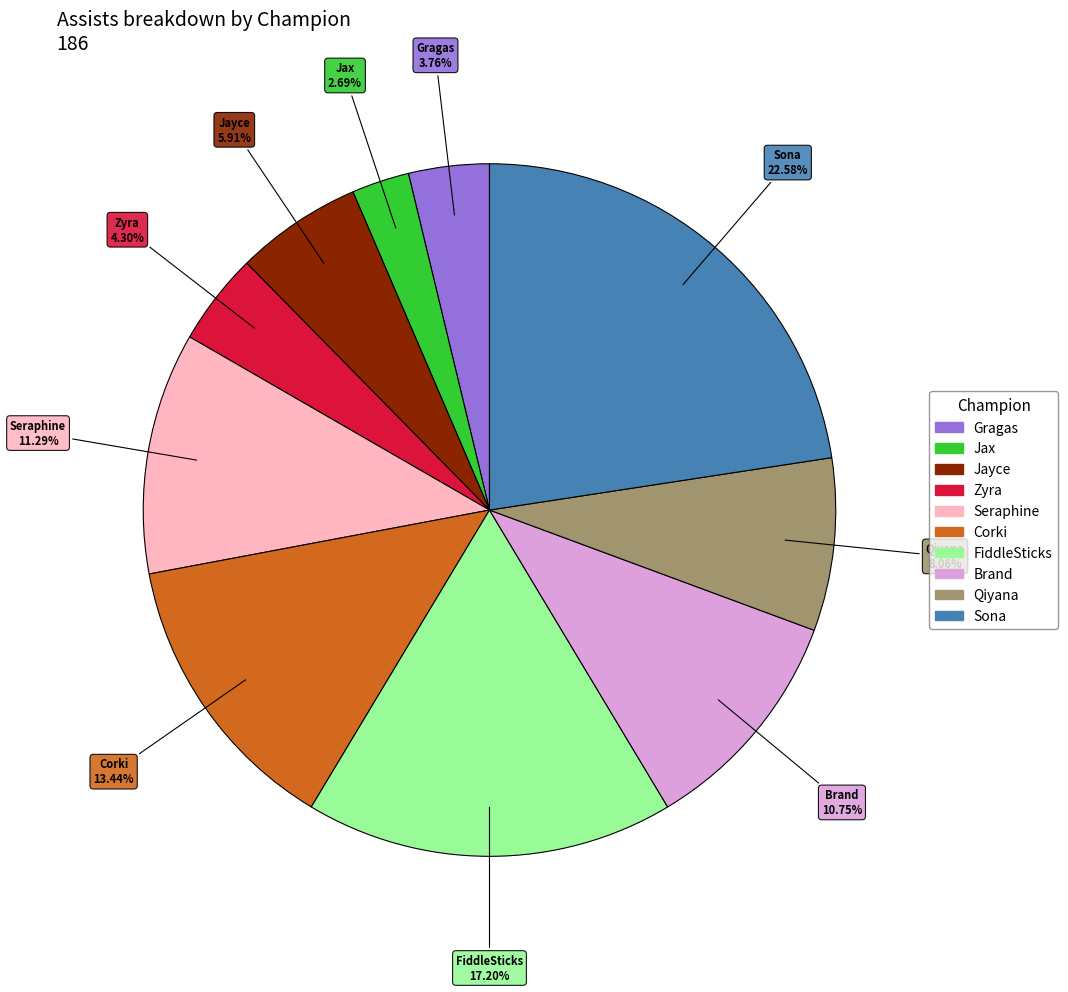

The Sona slice represents 9% of the pie. True or false?

False